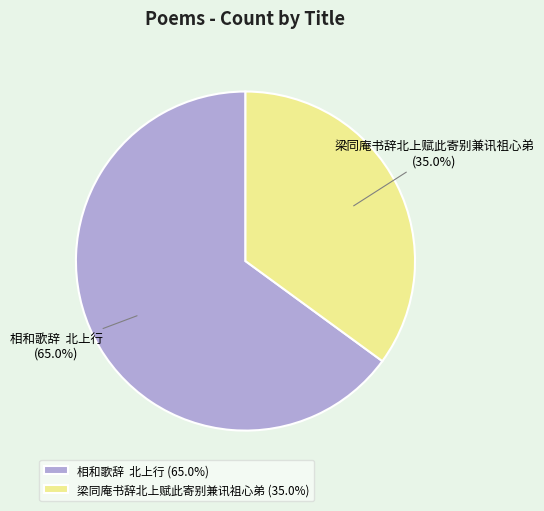

To the nearest percent, what is the average slice percentage?

50%